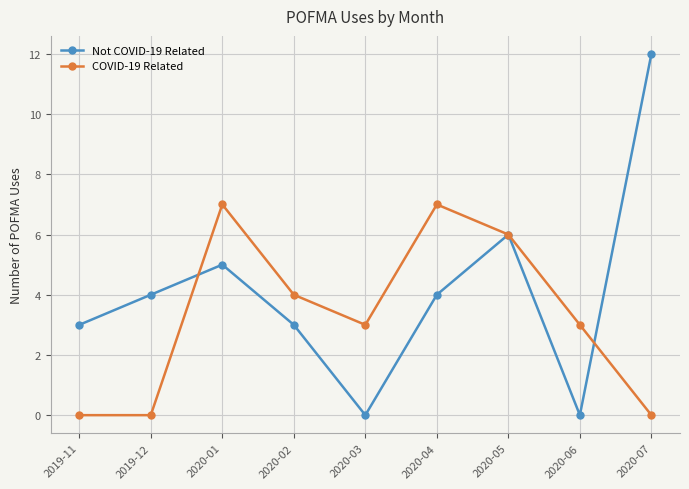

Is the value of COVID-19 Related at 2020-02 greater than the value of Not COVID-19 Related at 2020-03?

Yes